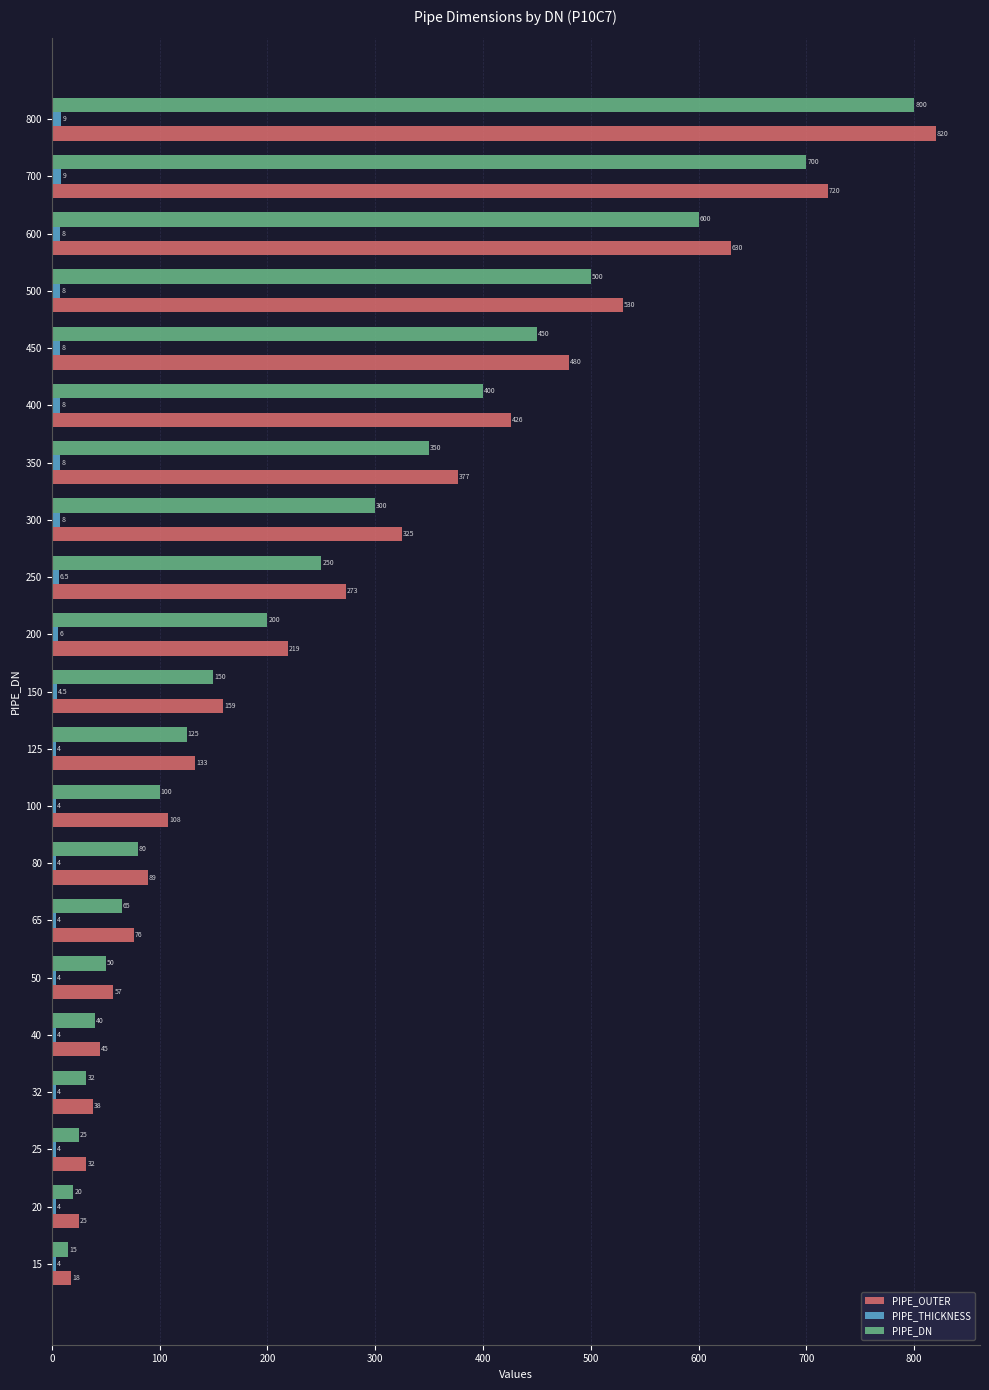

At which category does the chart reach its peak across all series?

800